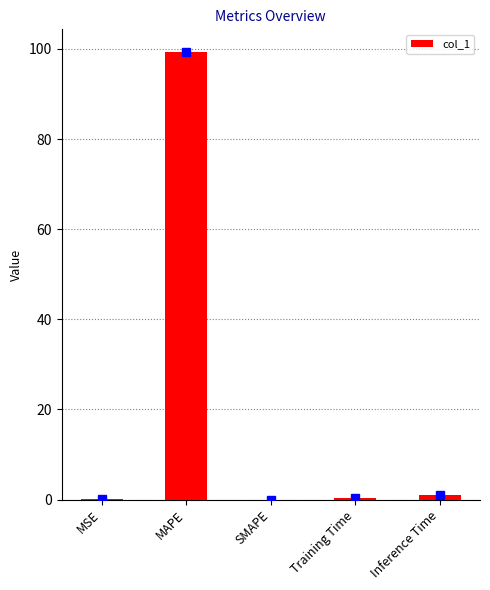

Which has a higher value, Inference Time or MSE?

Inference Time